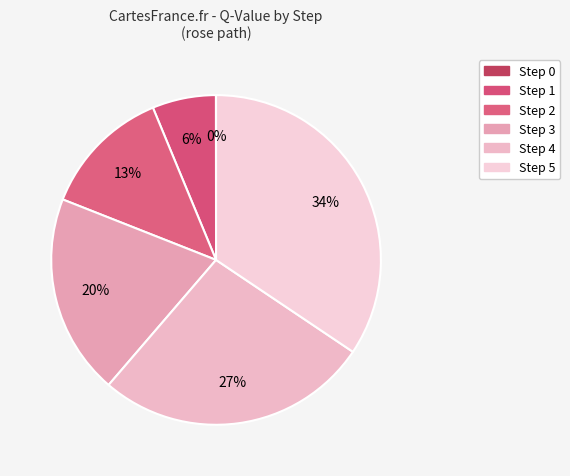

What is the smallest slice in the pie chart?

Step 0